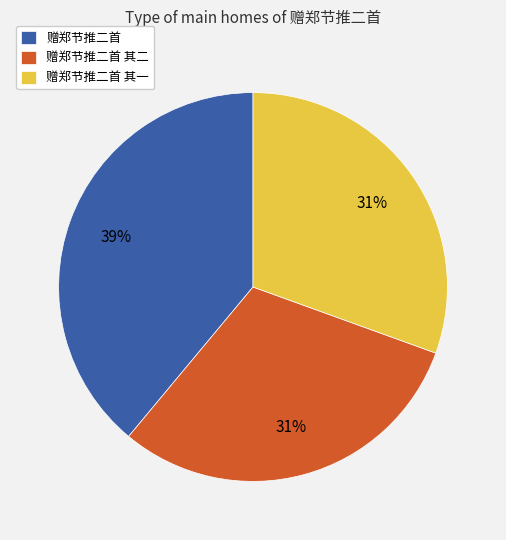

Between 赠郑节推二首 其一 and 赠郑节推二首, which is larger?

赠郑节推二首